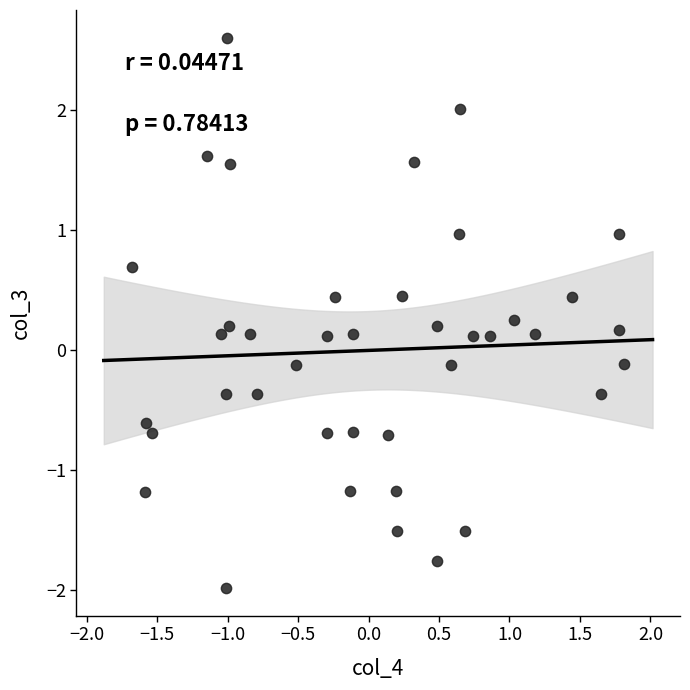

What is the range of X values (max minus min)?

3.5